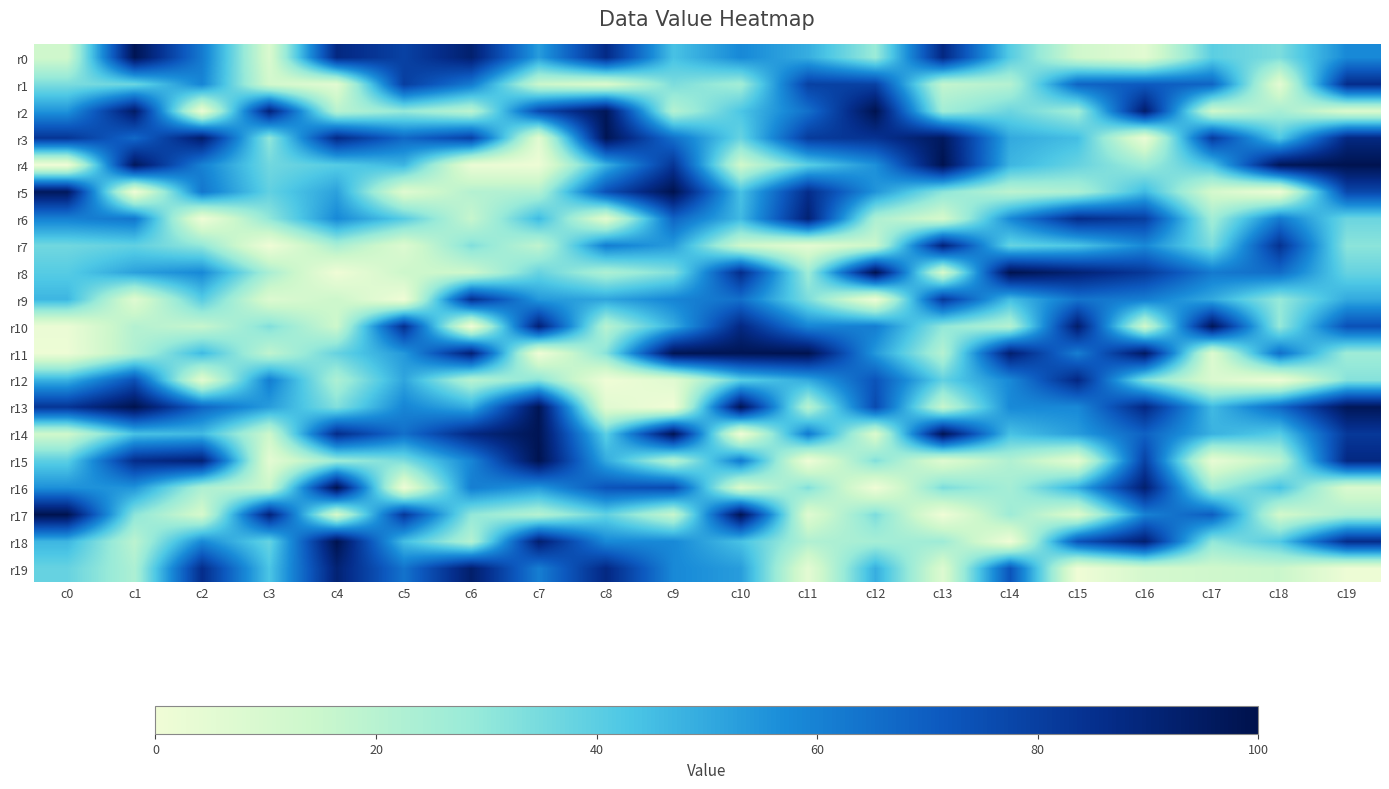

At which category is the sum across all series the highest?

c16